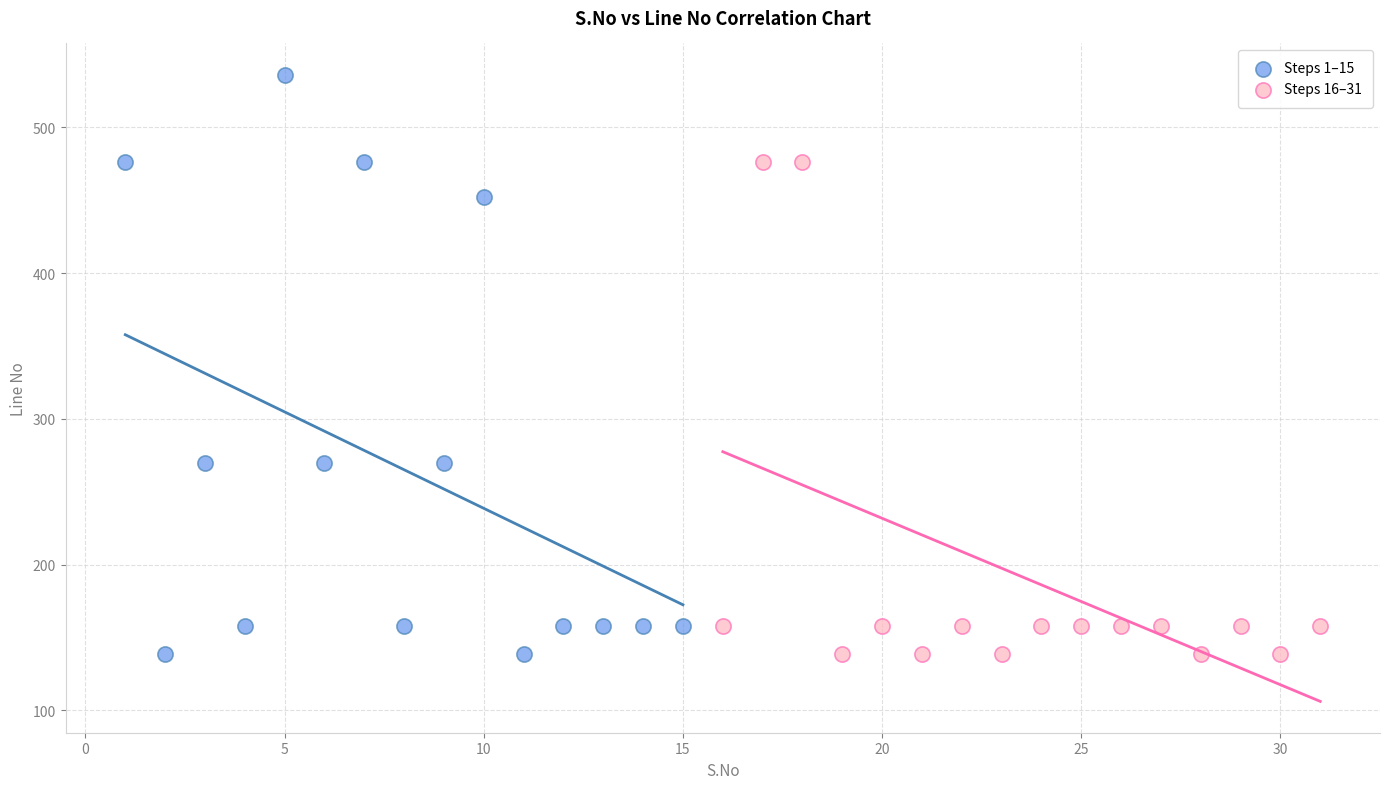

Which series has the widest spread of Y values?

Steps 1–15